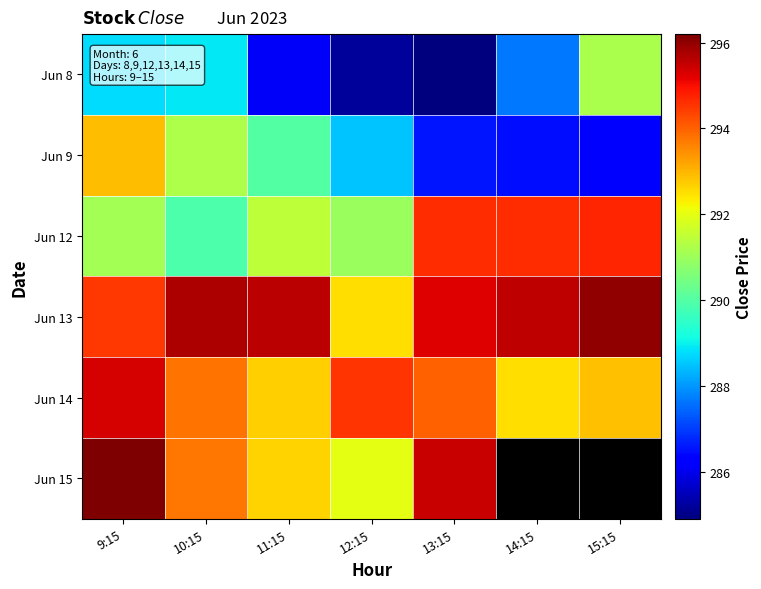

At which label does Jun 9 reach its peak?

9:15